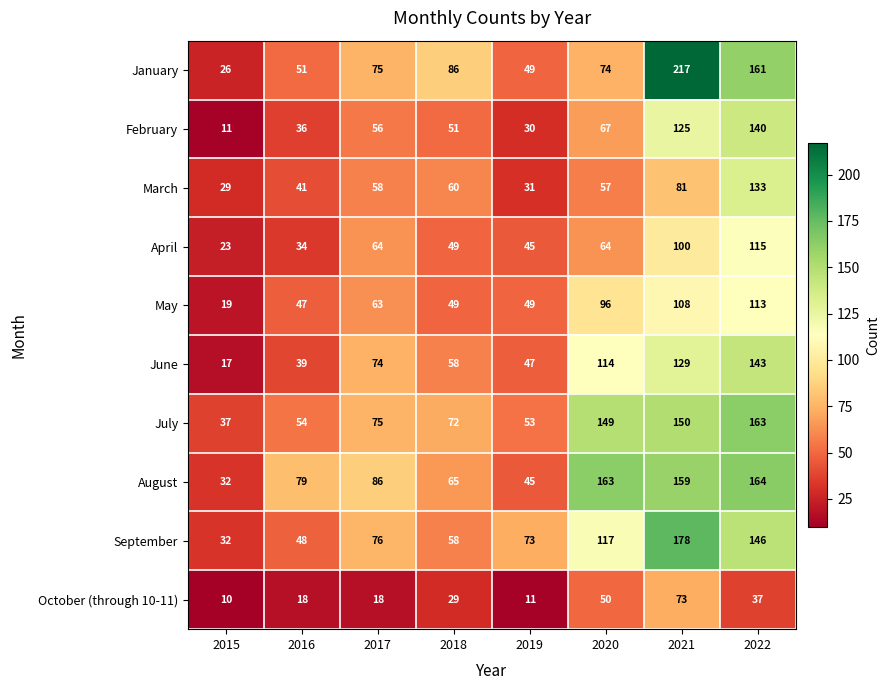

What is the difference between the maximum and minimum values in the September series?

146